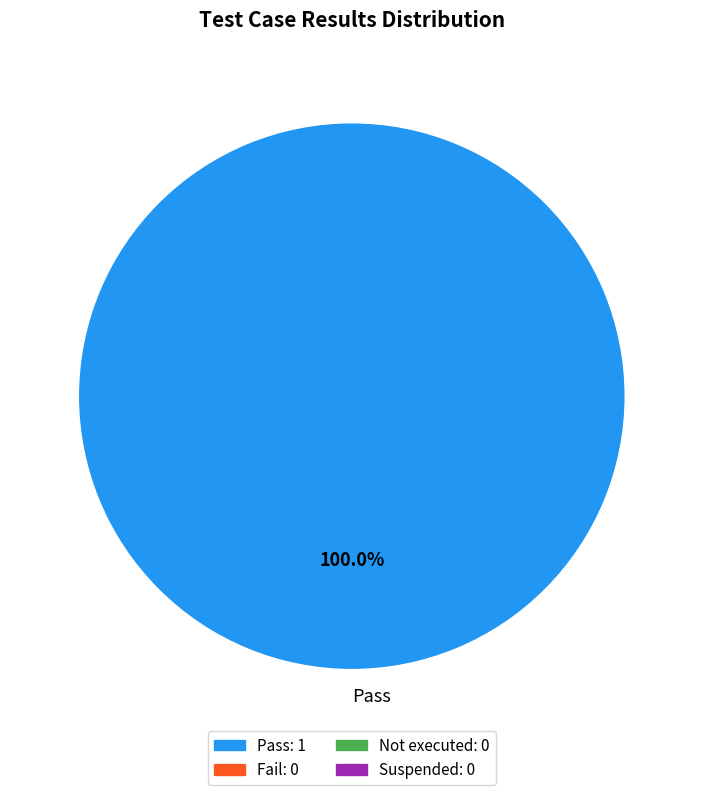

Is there a majority slice in this chart?

Yes